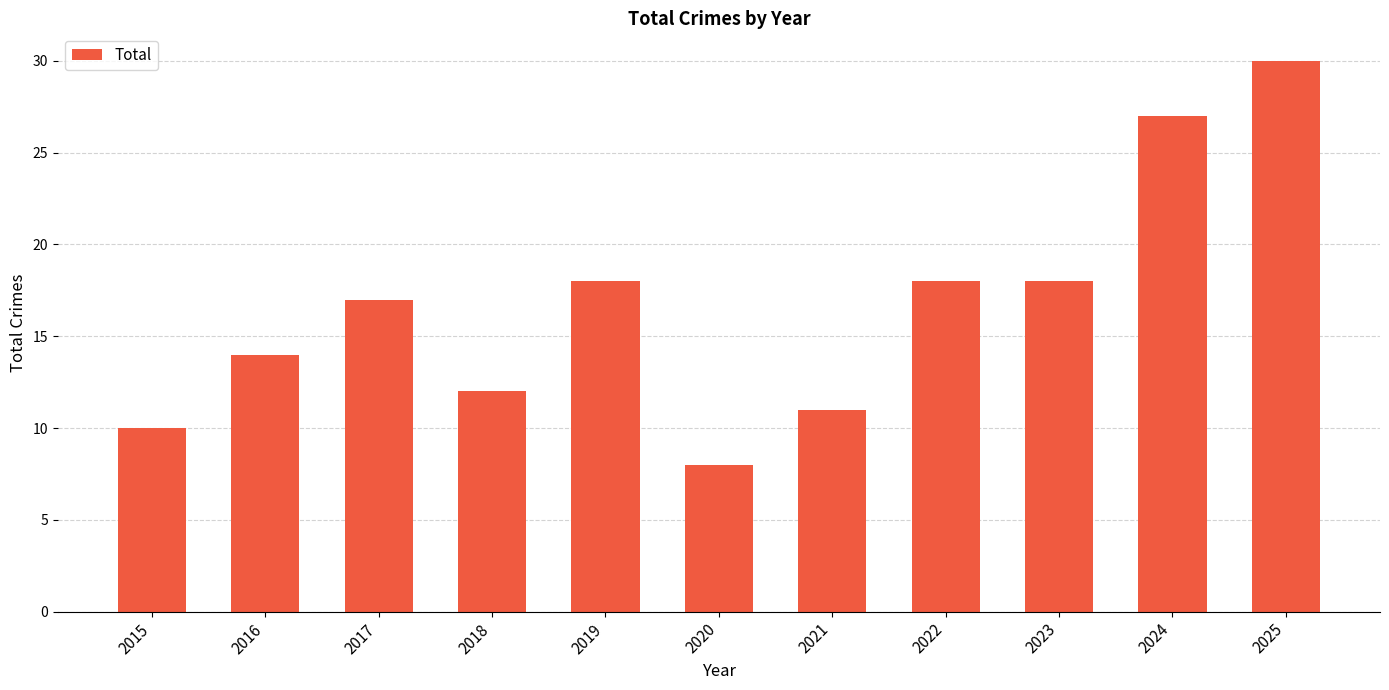

How many data points are less than 17?

5